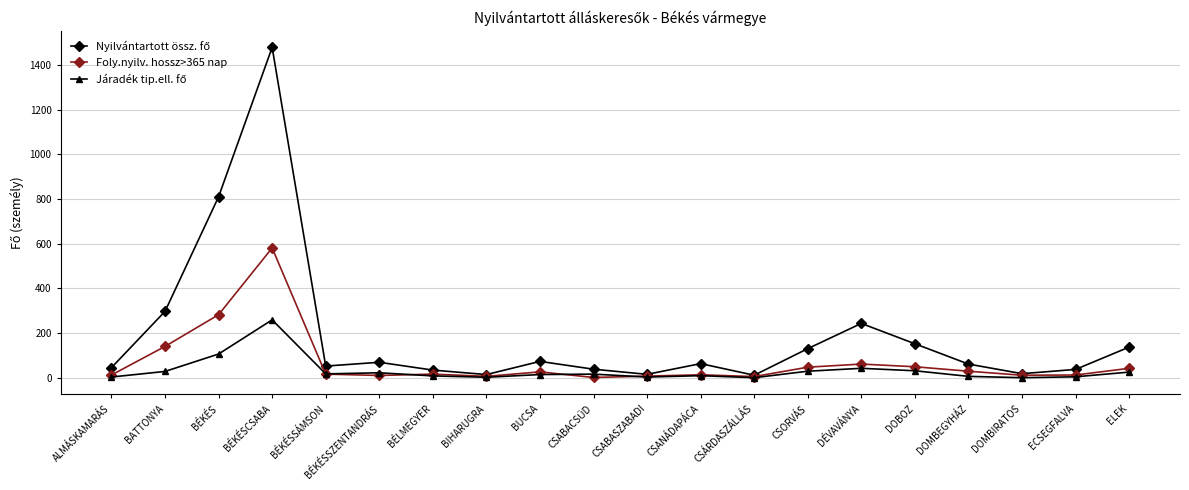

What is the label of the 12th point from the left?

CSANÁDAPÁCA